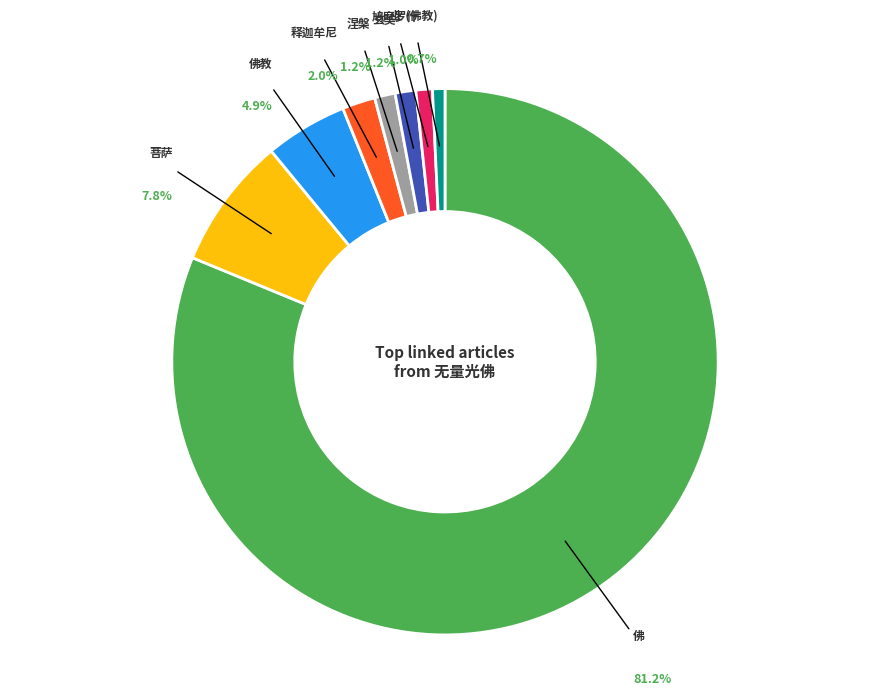

Is there a majority slice in this chart?

Yes